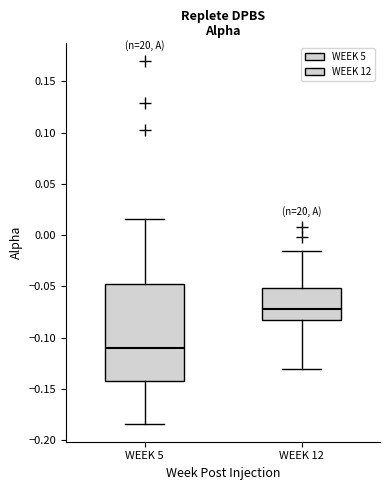

Reading left to right, read every box against the y-axis: the position of its median line, the range the box covers, and the ends of its whiskers. The values are not printed on the chart, so give them approximately, as read against the axis.

WEEK 5: median -0.110, box -0.145 to -0.050, whiskers -0.185 to 0.015
WEEK 12: median -0.070, box -0.085 to -0.050, whiskers -0.130 to -0.015